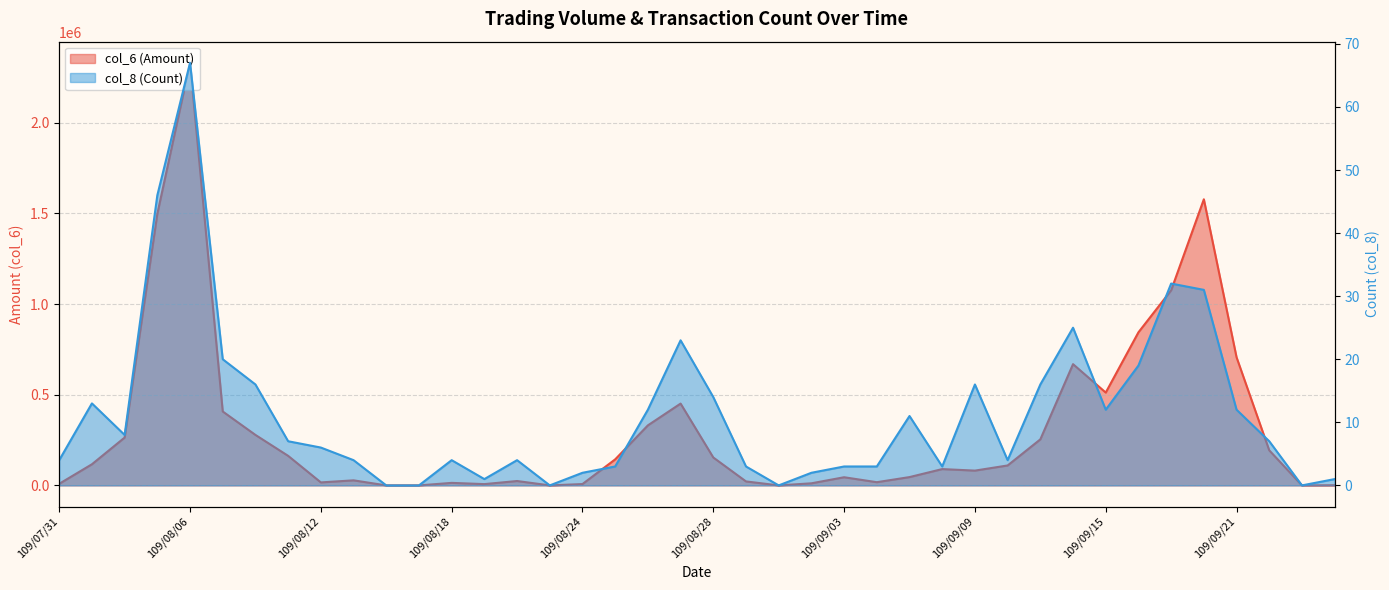

Where does the col_6 (Amount) series first go above 109910?

109/08/03